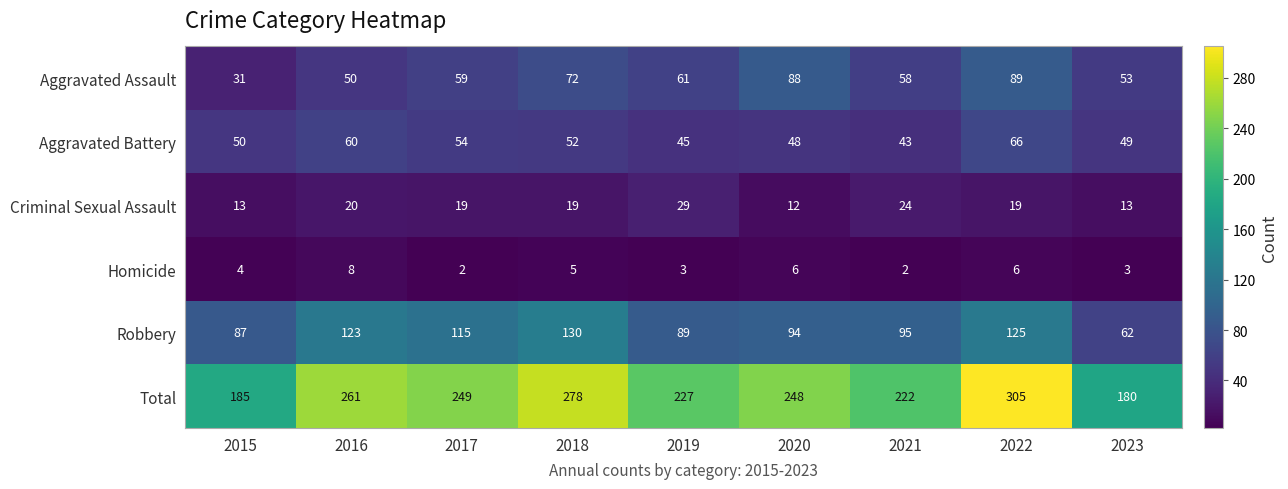

What is the difference between the highest and lowest values at 2015?

181